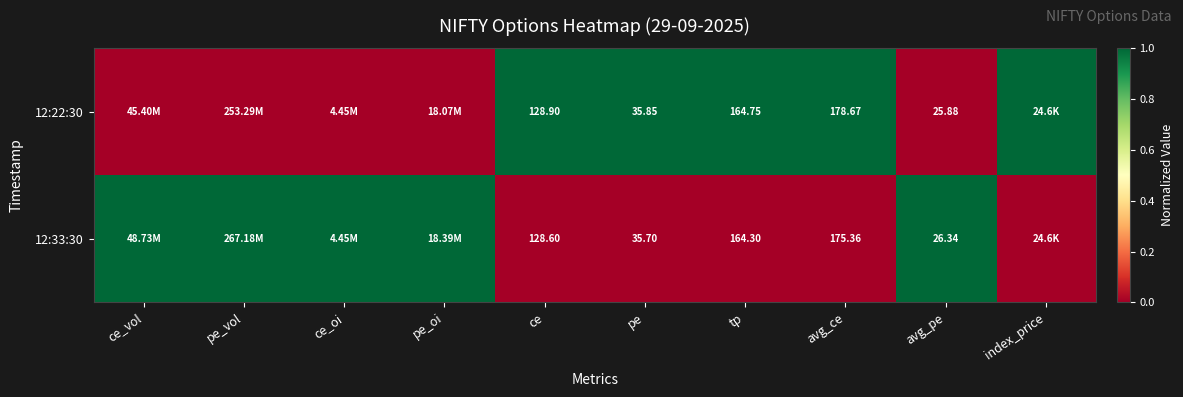

True or false: 12:33:30 has a value of 0 at avg_ce.

True